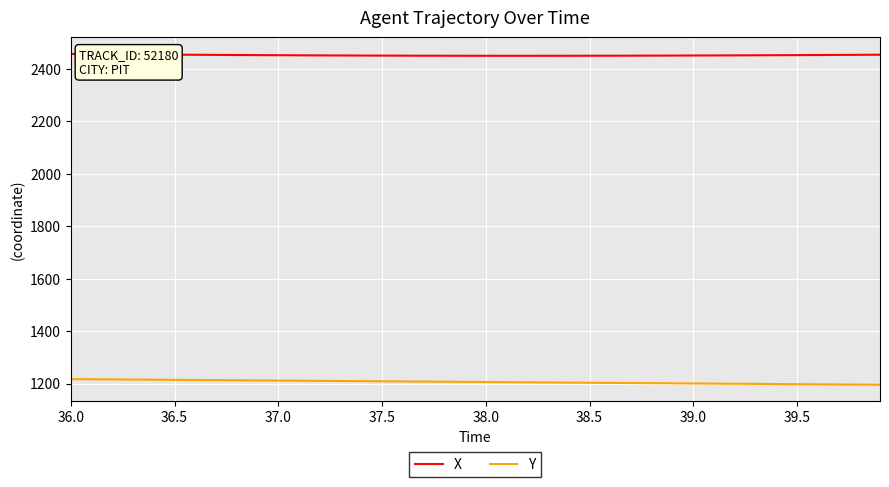

List the series in order of their overall mean, highest first.

X, Y